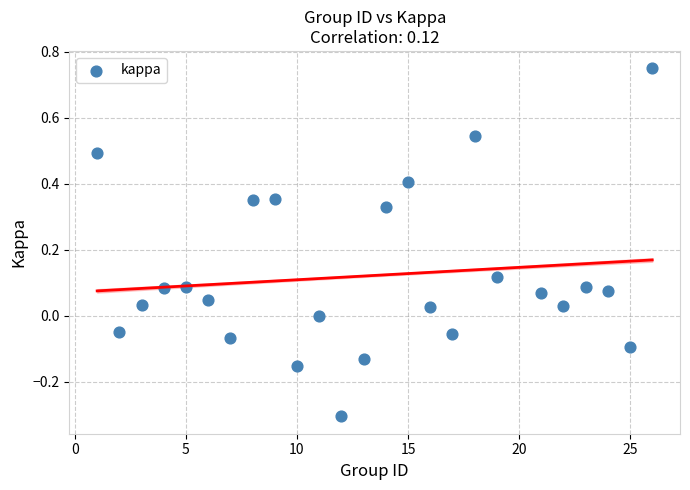

What is the range of Y values (max minus min)?

1.1